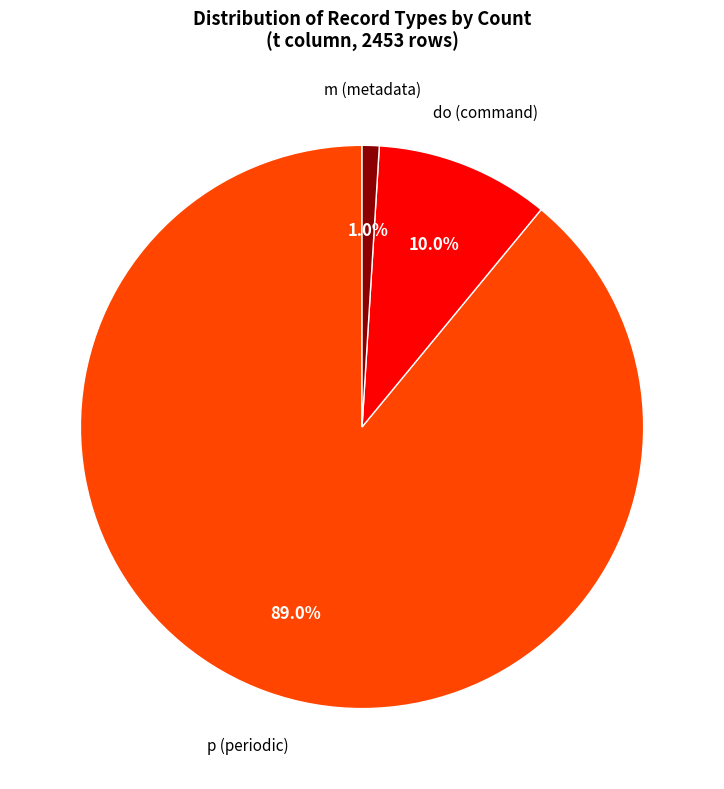

Is the sum of do (command) and m (metadata) greater than half?

No